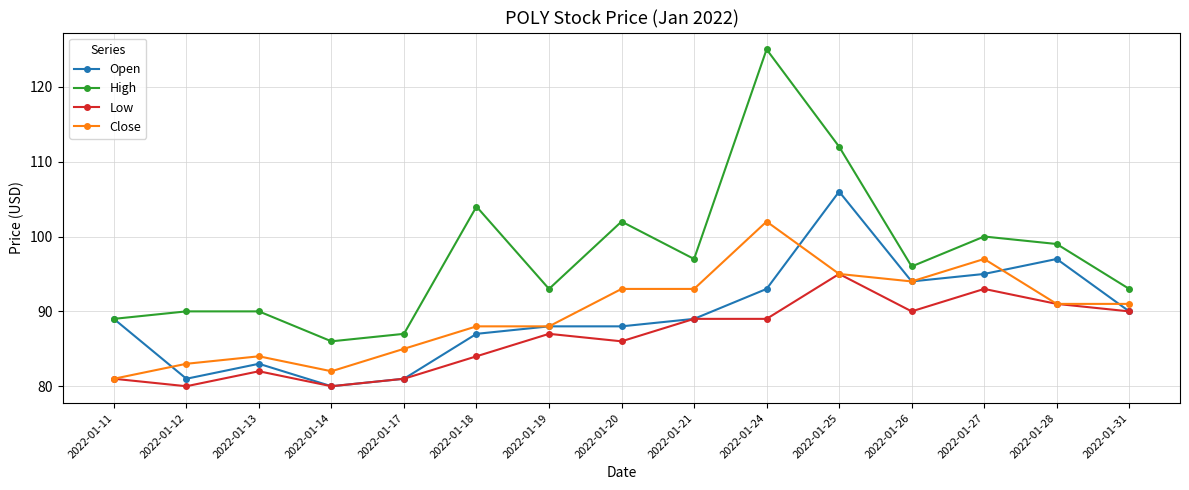

Which series has the largest range (max minus min)?

High